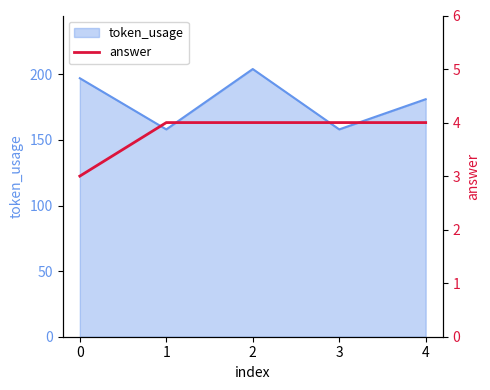

Does the chart have visible grid lines?

No